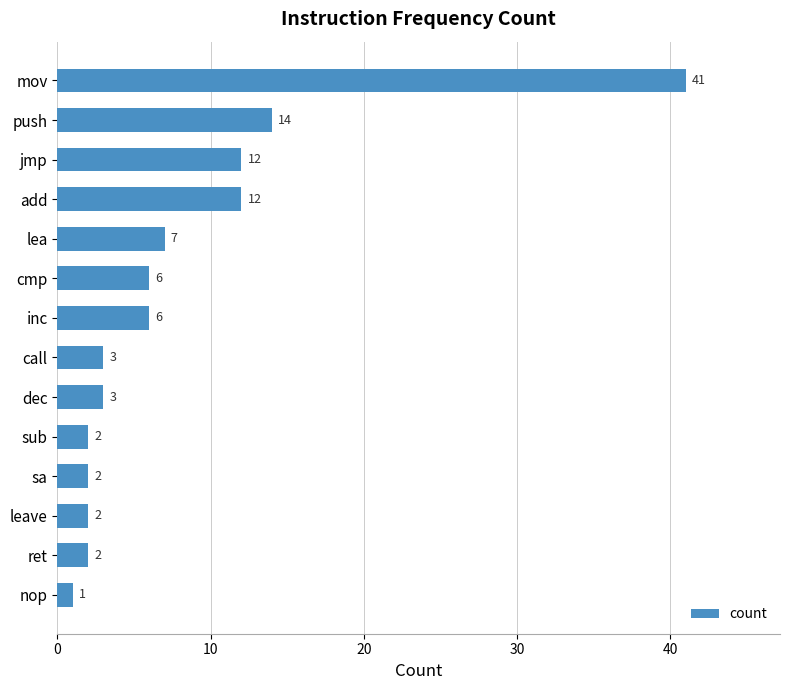

What is the label of the 5th bar from the bottom?

sub